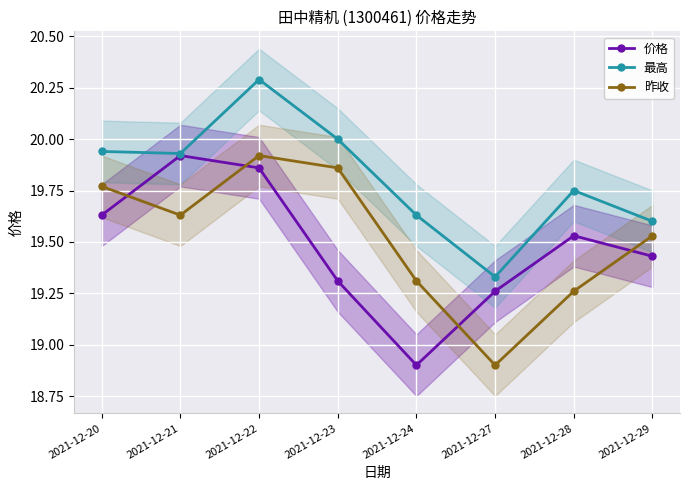

Is this an area chart (filled region under the line)?

No